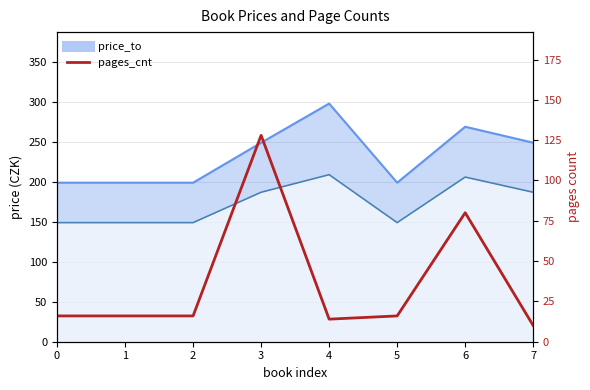

Reading left to right, list all the values displayed in this chart.

0=16	1=16	2=16	3=128	4=14	5=16	6=80	7=10